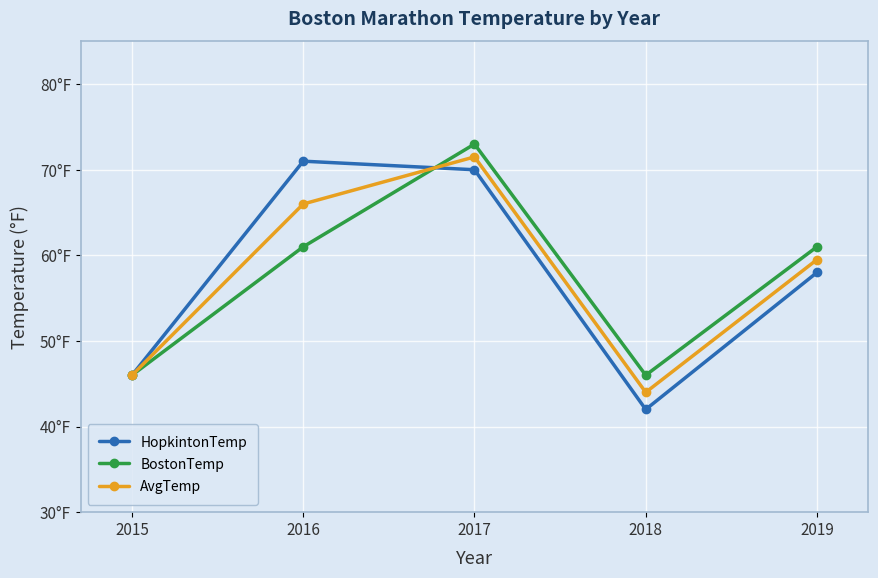

The BostonTemp series shows 61.0 at 2016. True or false?

True